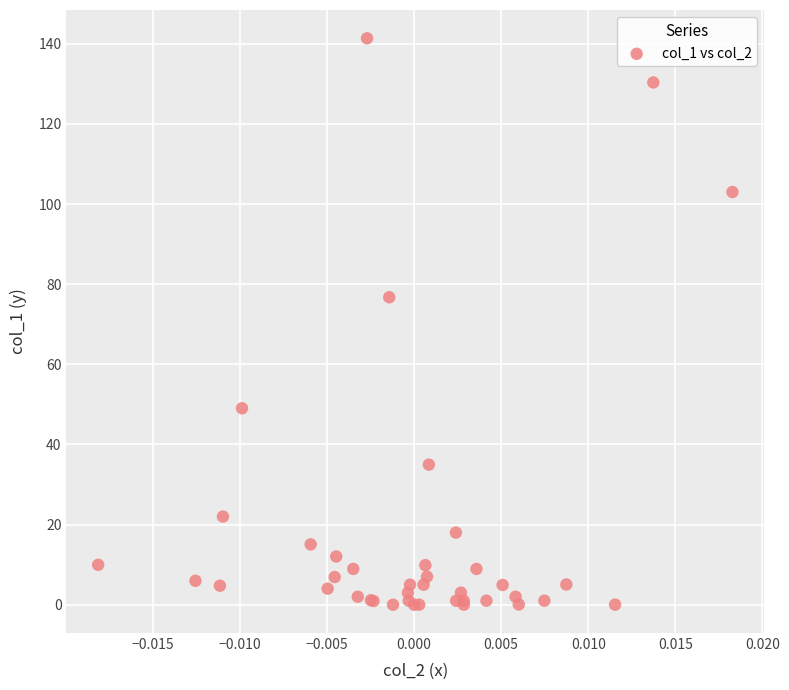

What Y value in the scatter plot is closest to 70?

76.7